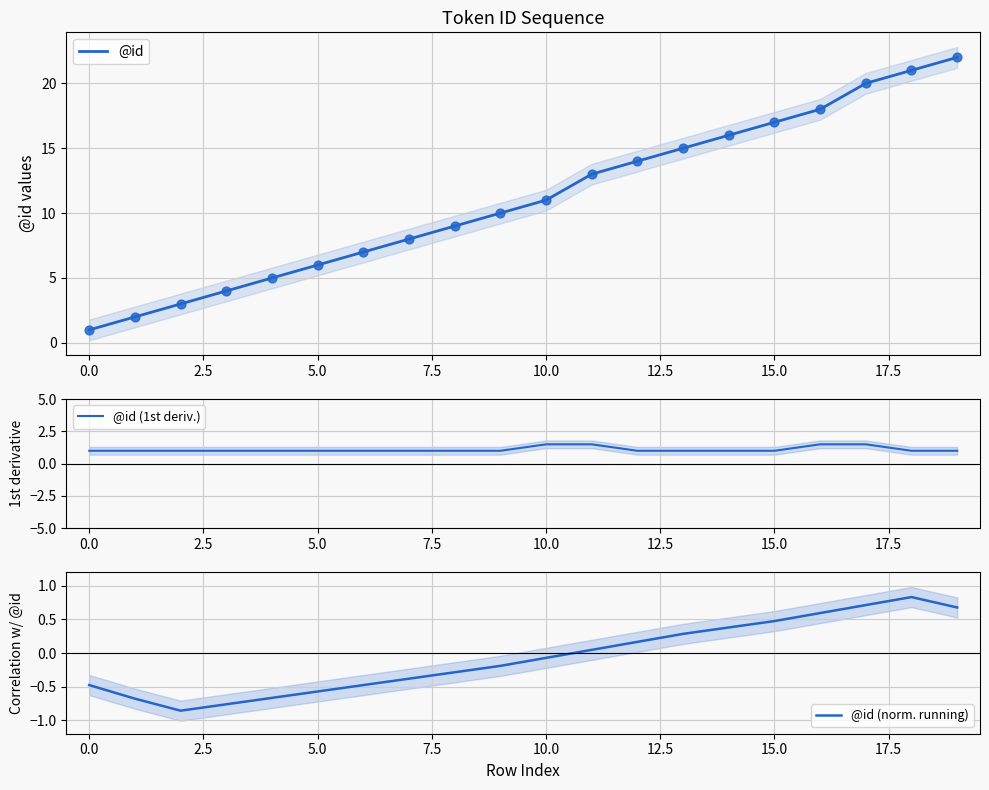

Which series contains the highest Y value?

@id